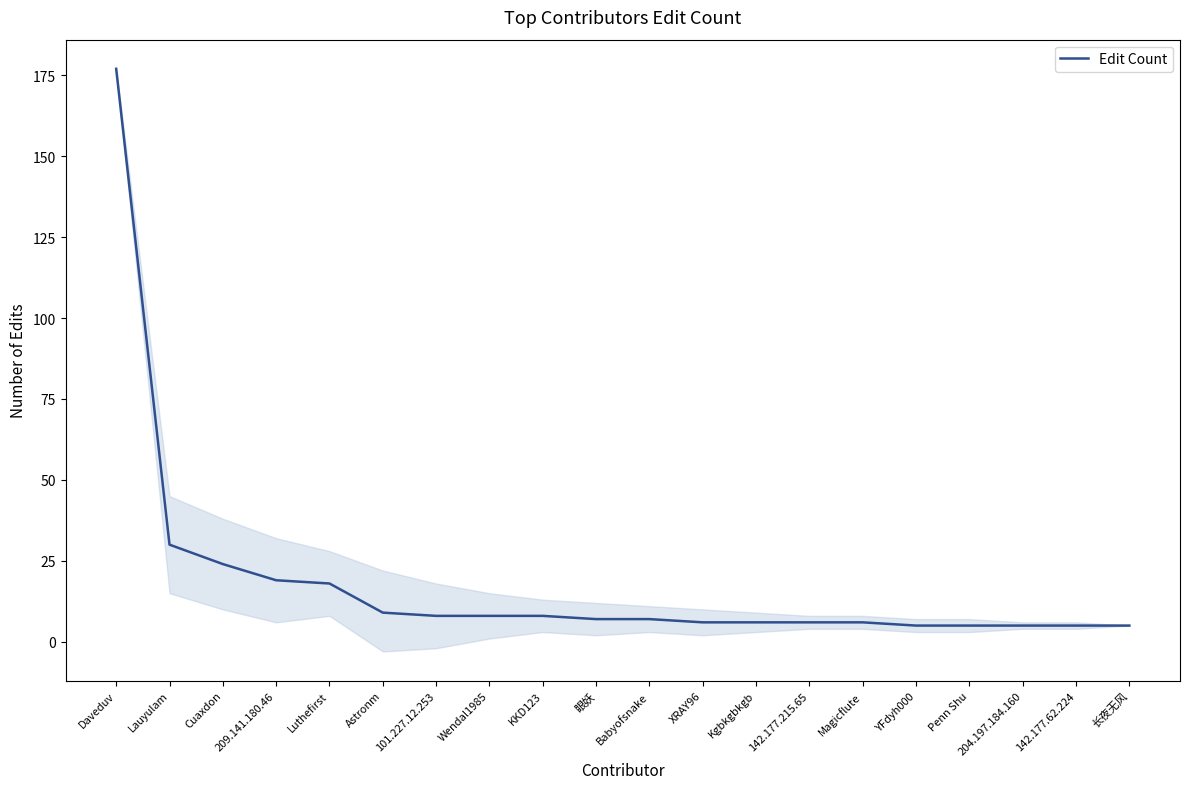

At which label does the data first exceed 7?

Daveduv